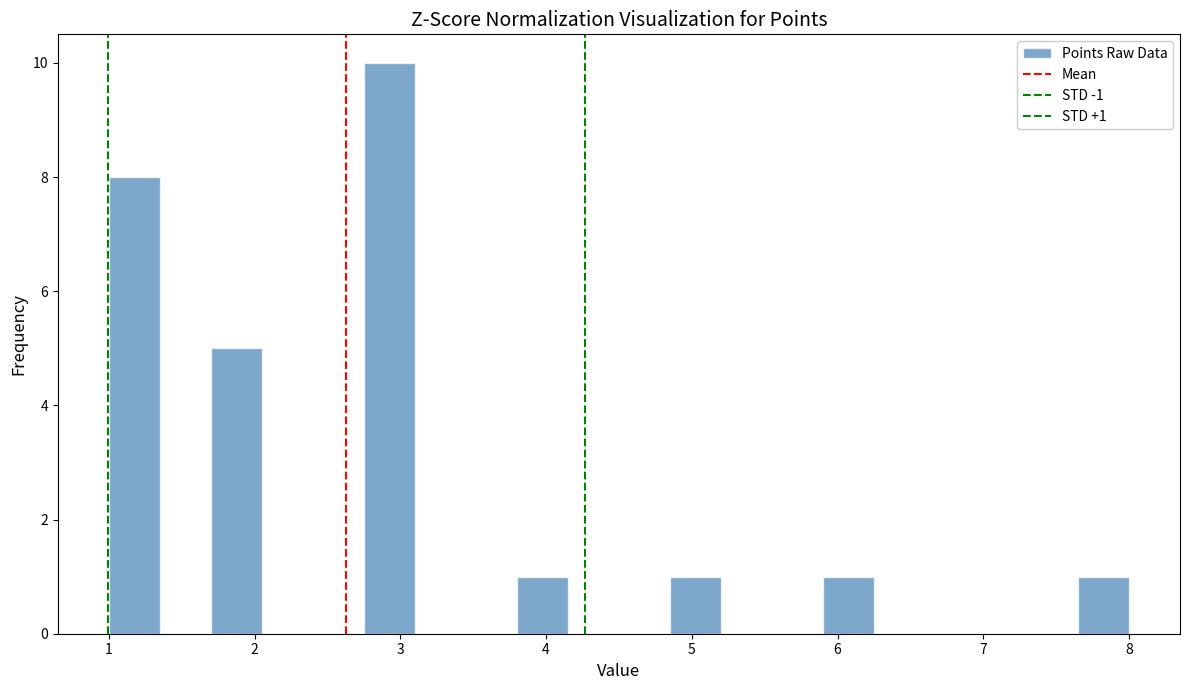

Read against the x-axis, roughly where is the centre of the tallest bar?

2.9